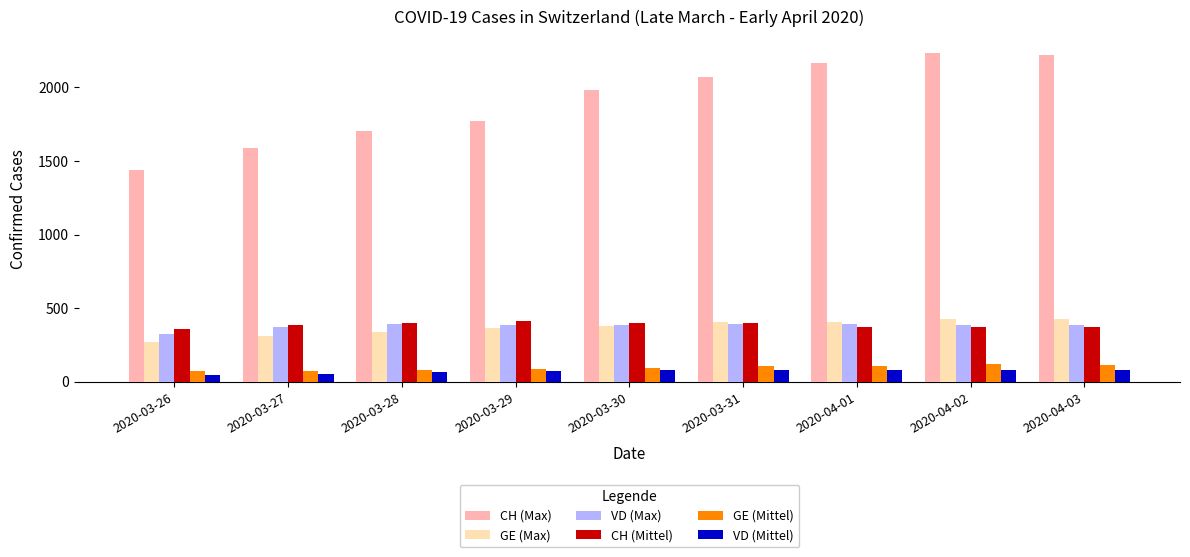

What is the difference between the CH (Mittel) values at 2020-04-02 and 2020-03-30?

31